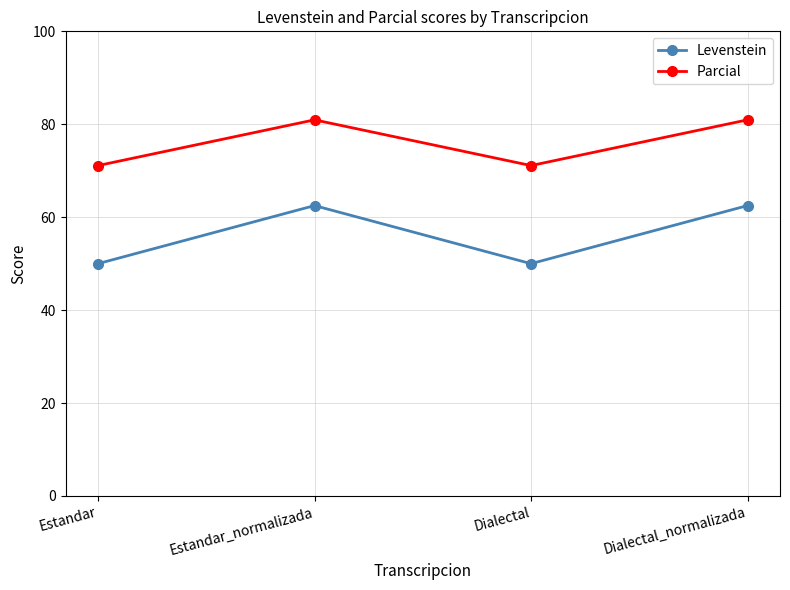

What is the highest value of the Parcial series?

81.0